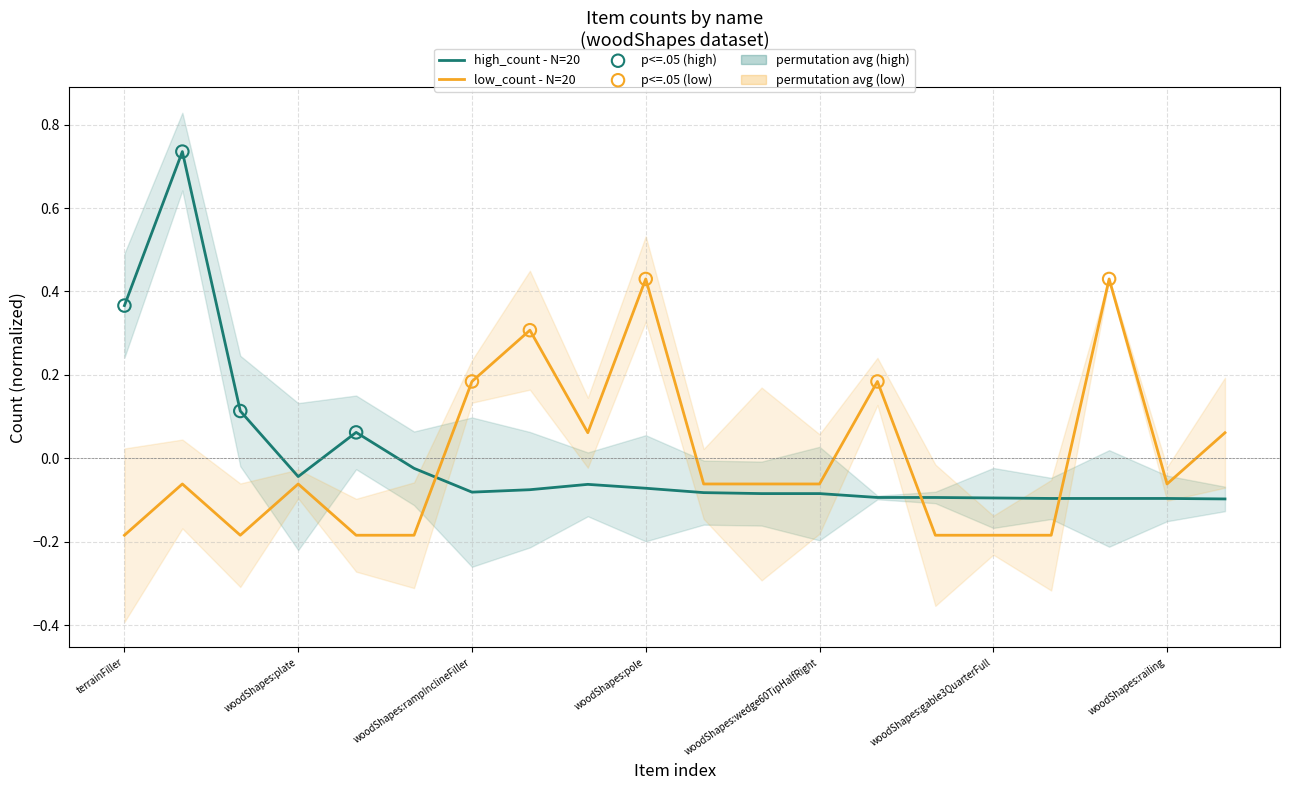

Which series has the largest Y range (max minus min)?

high_count